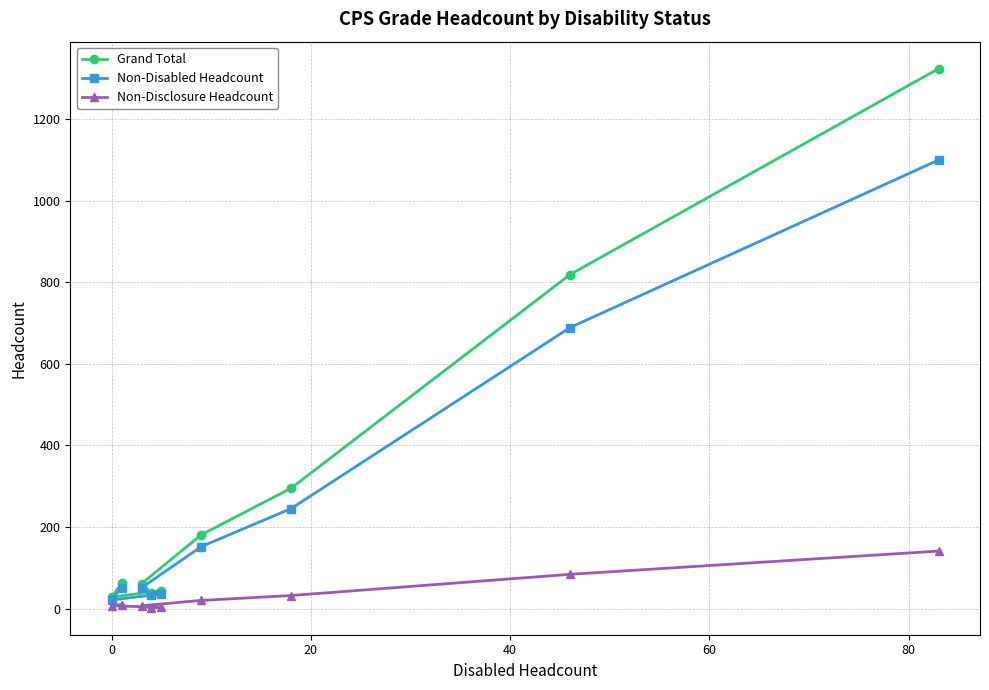

At how many categories does at least one series exceed 729?

2